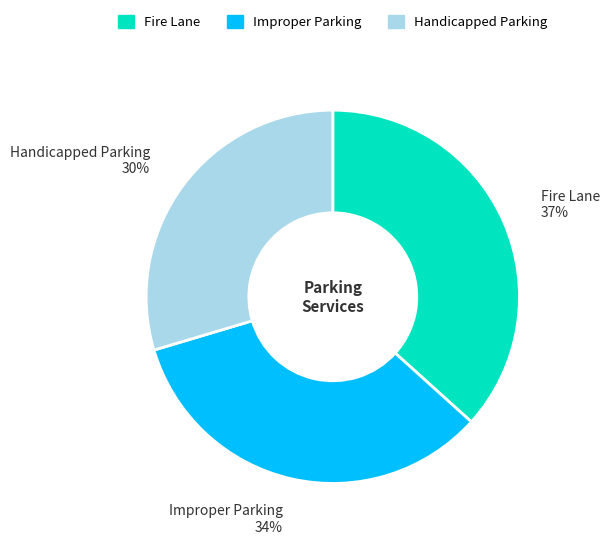

Is it true that Fire Lane is 29% of the pie?

False